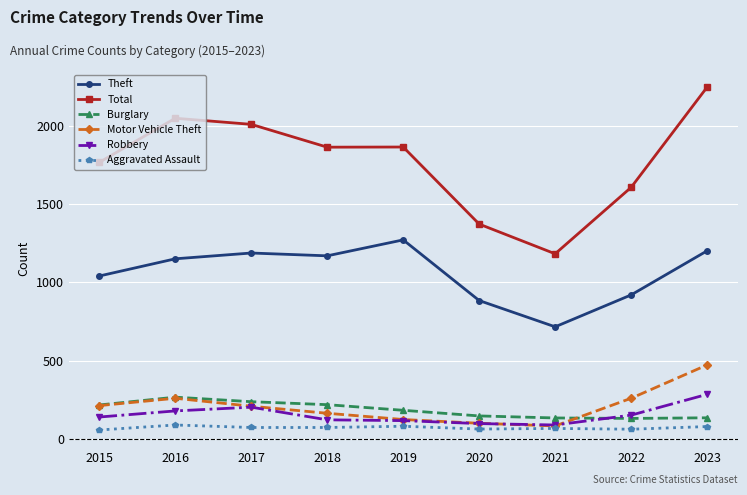

True or false: Aggravated Assault and Total cross at least once.

False